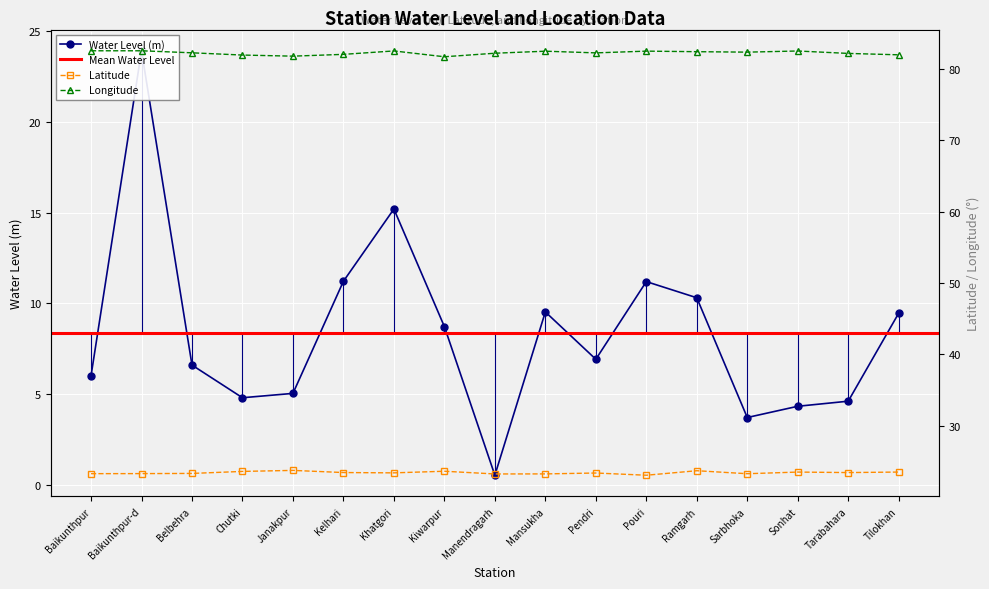

How many interior local peaks does the lat series have?

5